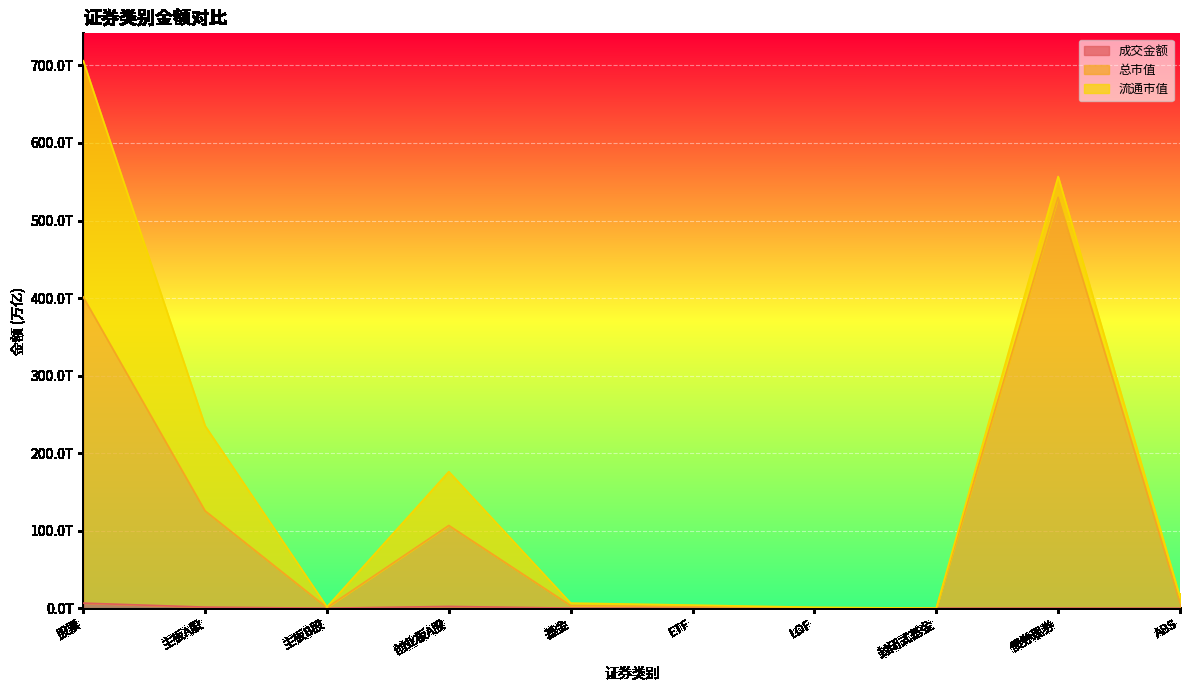

At which label is 成交金额 closest to 3298012494921?

创业板A股